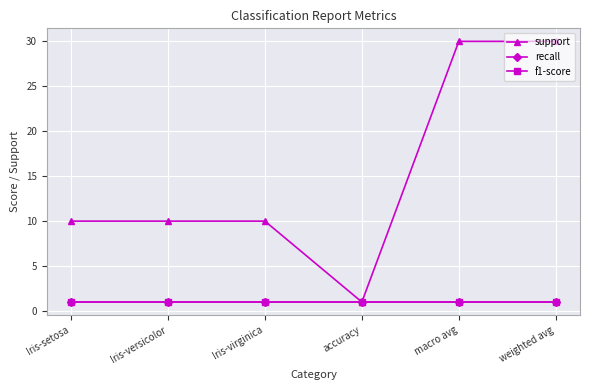

Does the chart have visible grid lines?

Yes